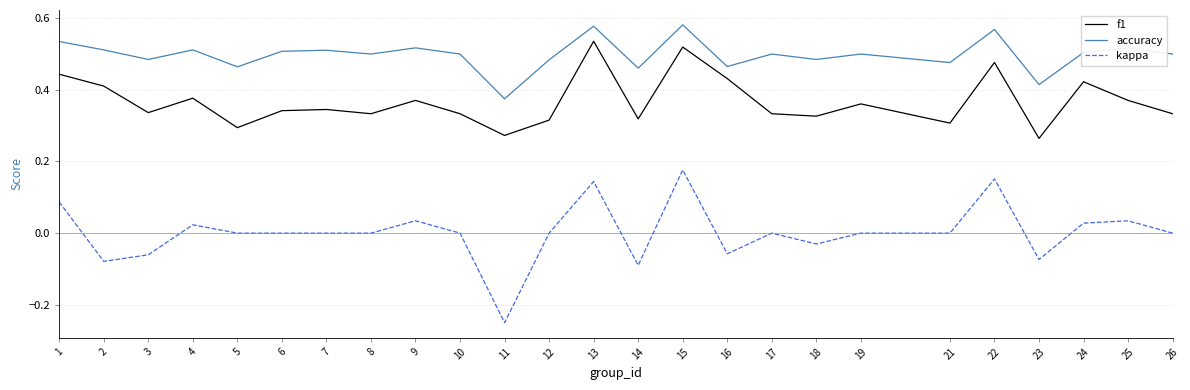

The value of accuracy at 3 is 0.5. True or false?

True